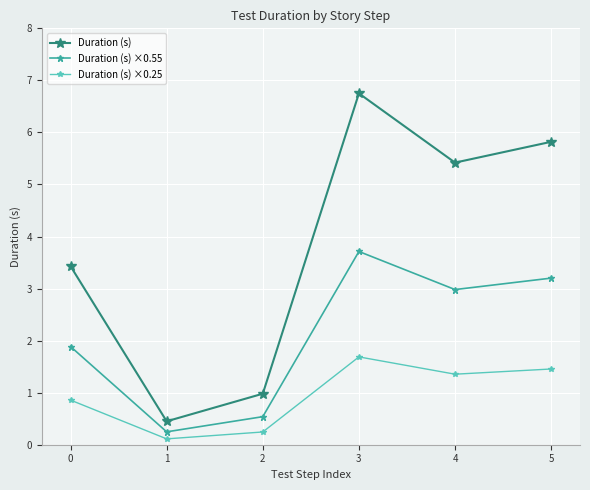

Which label corresponds to the largest value in the chart?

3